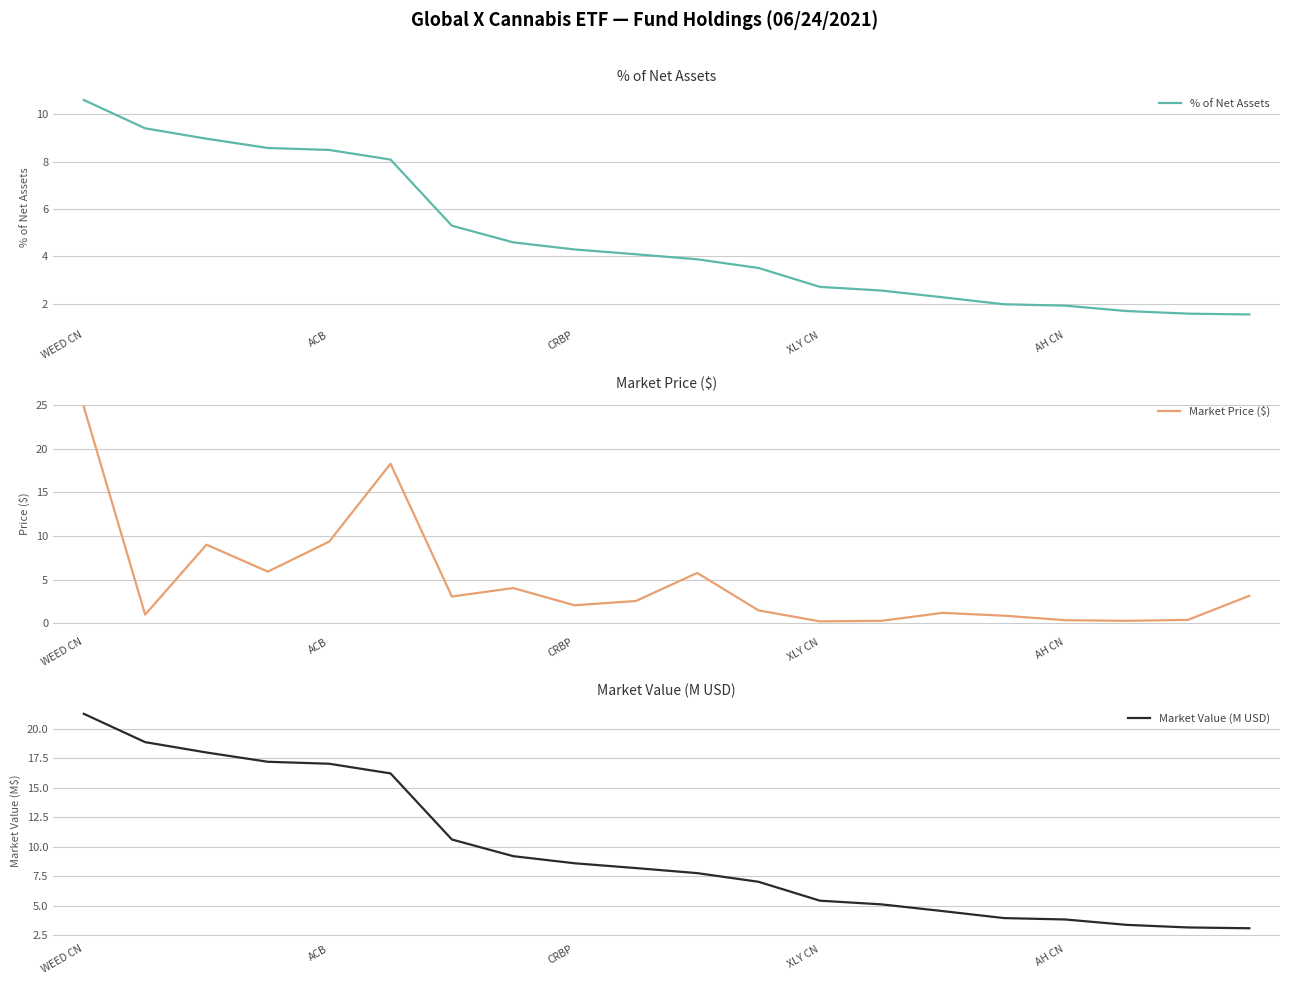

Reading left to right, transcribe all the data shown in this chart.

% of Net Assets: 10.6	9.4	9.0	8.6	8.5	8.1	5.3	4.6	4.3	4.1	3.9	3.5	2.7	2.5	2.3	2.0	1.9	1.7	1.6	1.5
Market Price ($): 24.8	1.0	9.0	5.9	9.3	18.3	3.1	4.0	2.1	2.6	5.8	1.5	0.2	0.3	1.2	0.9	0.4	0.3	0.4	3.1
Market Value (M USD): 21.3	18.9	18.0	17.2	17.0	16.2	10.6	9.2	8.6	8.2	7.8	7.0	5.4	5.1	4.5	3.9	3.8	3.4	3.2	3.1